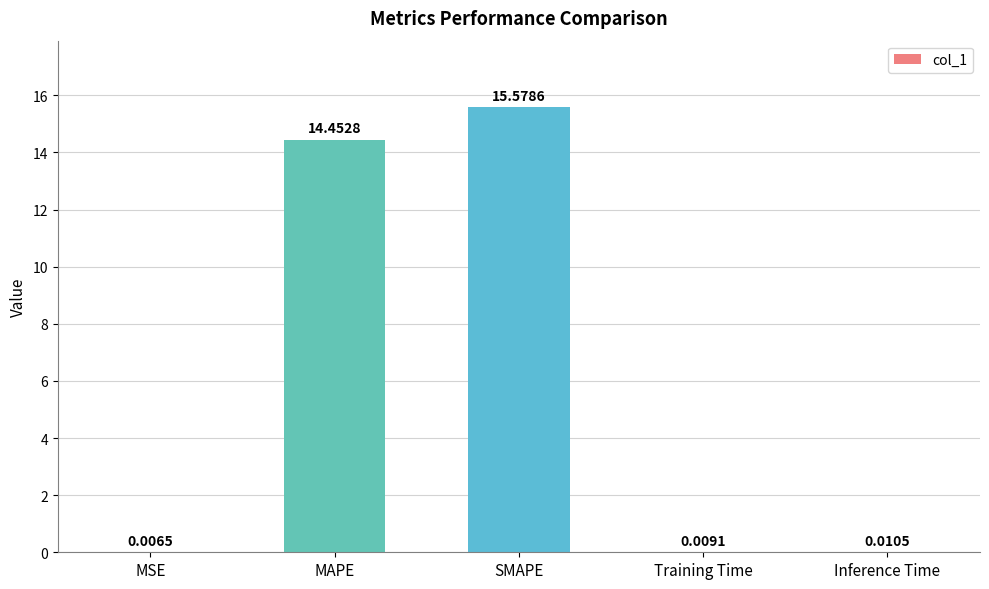

What is the sum of the values at SMAPE and Training Time?

15.6